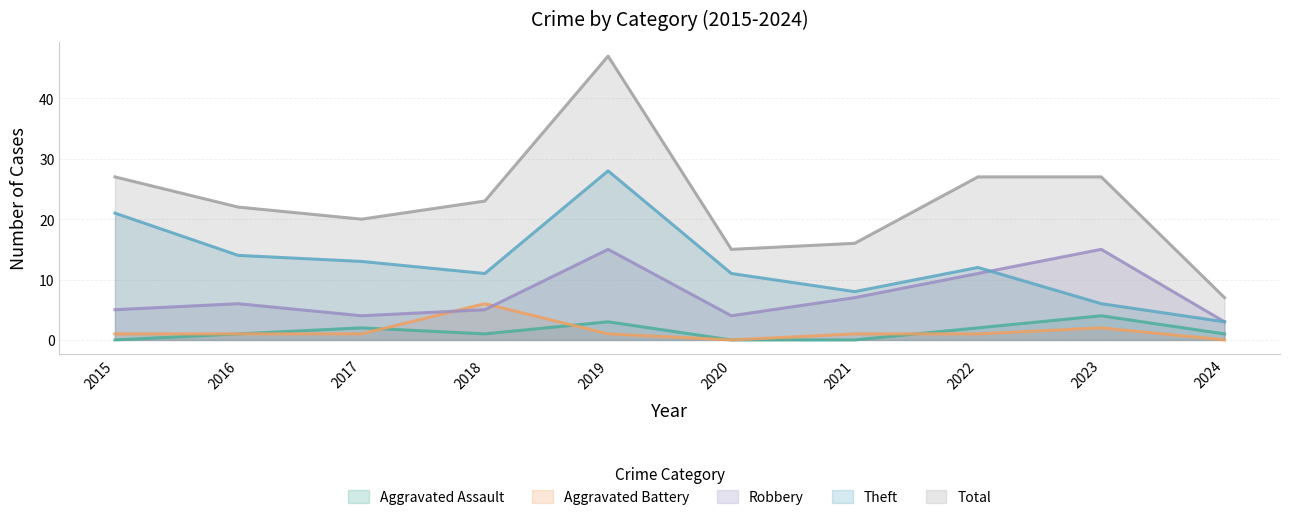

Which series has the largest total across all categories?

Total